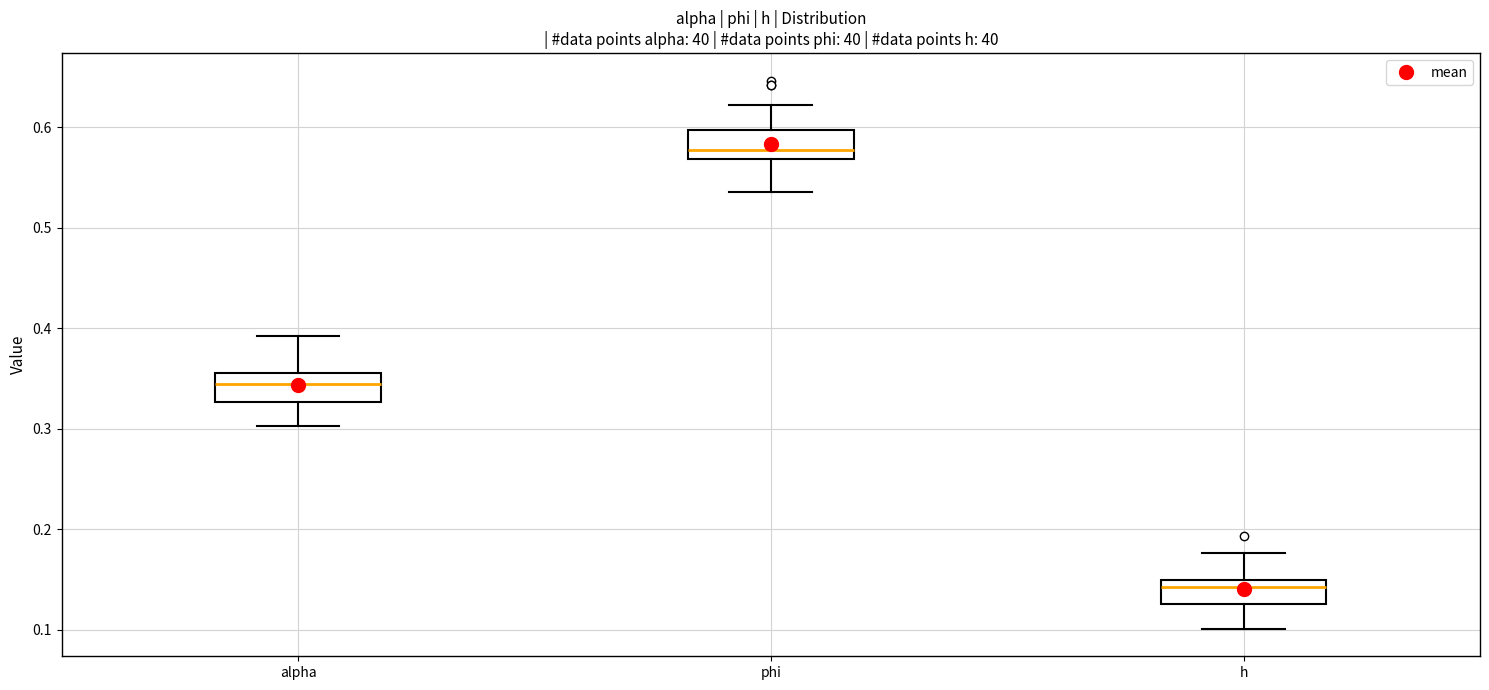

Reading left to right, read every box against the y-axis: the position of its median line, the range the box covers, and the ends of its whiskers. The values are not printed on the chart, so give them approximately, as read against the axis.

alpha: median 0.34, box 0.33 to 0.36, whiskers 0.30 to 0.39
phi: median 0.58, box 0.57 to 0.60, whiskers 0.54 to 0.62
h: median 0.14, box 0.13 to 0.15, whiskers 0.10 to 0.18